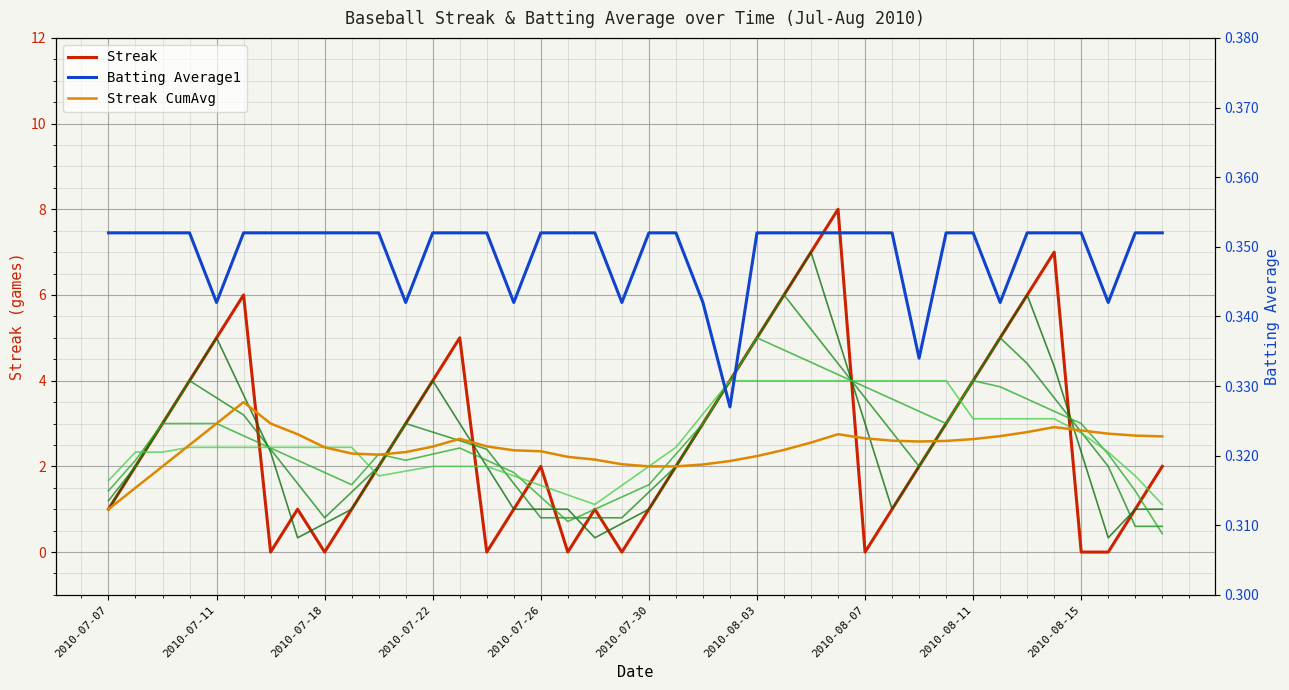

Which has a higher value, 2010-08-12 or 2010-07-21?

2010-08-12